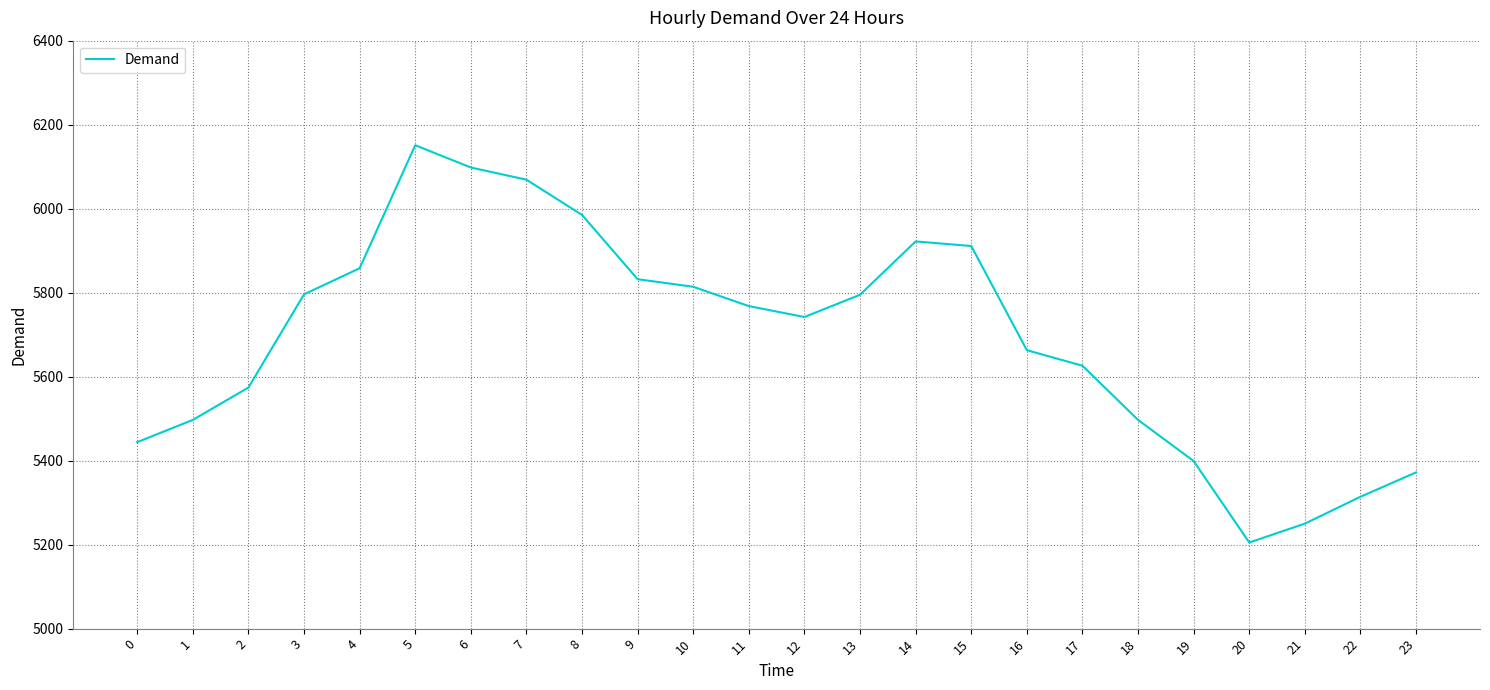

How many lines are shown in the chart?

1